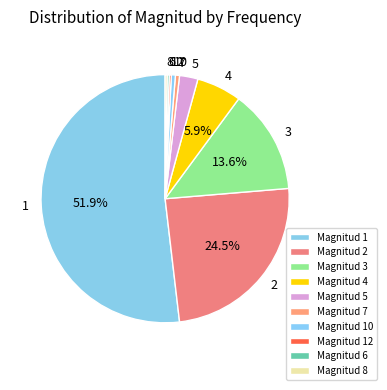

How much of the chart is everything except 4?

94.1%